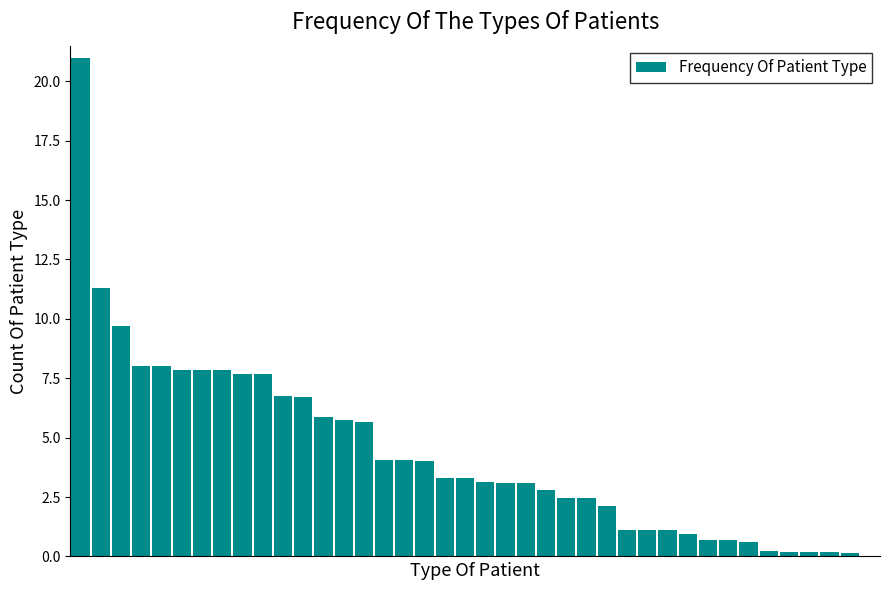

What is the maximum value shown in the chart?

21.0